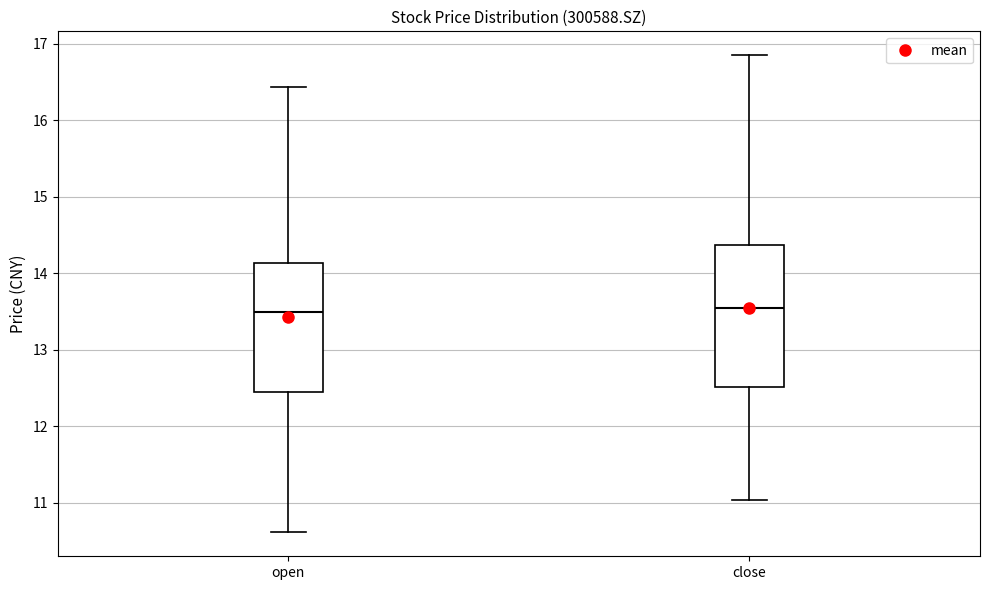

Reading left to right, read every box against the y-axis: the position of its median line, the range the box covers, and the ends of its whiskers. The values are not printed on the chart, so give them approximately, as read against the axis.

open: median 13.5, box 12.4 to 14.1, whiskers 10.6 to 16.4
close: median 13.5, box 12.5 to 14.4, whiskers 11.0 to 16.9